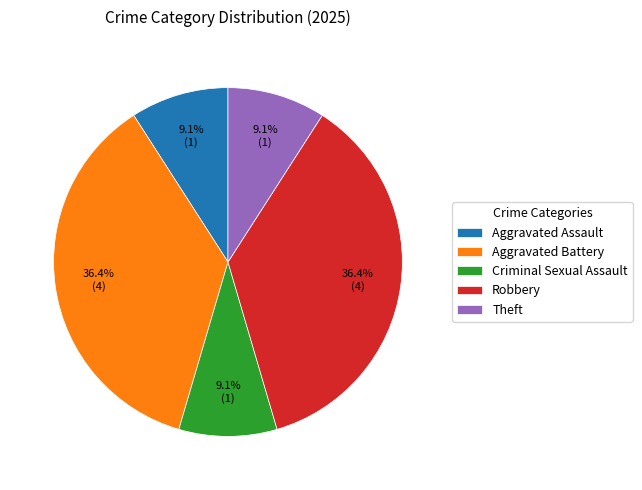

Is Aggravated Assault the majority of the pie?

No